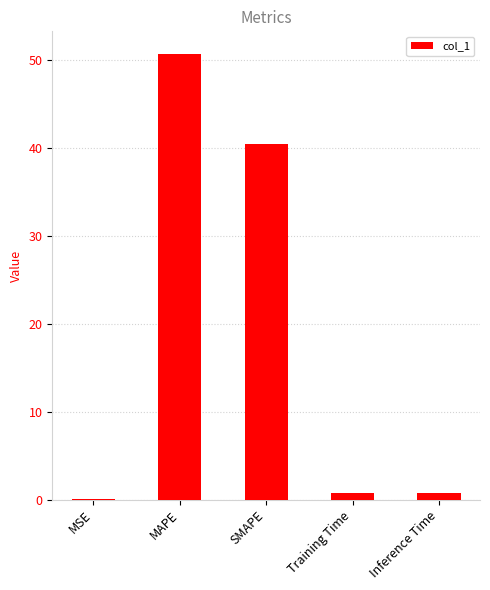

What is the approximate value at MAPE?

50.7